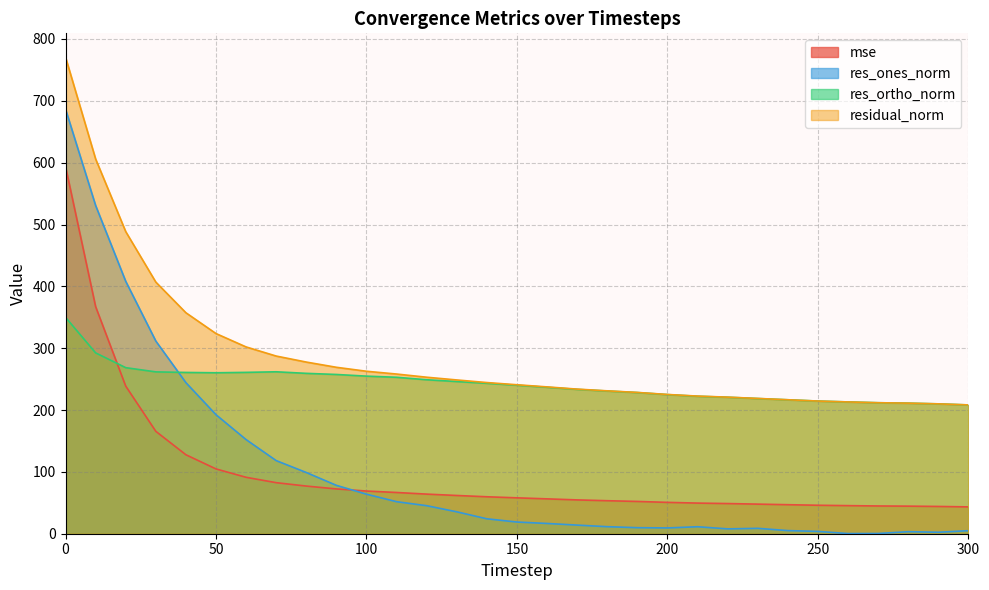

How many lines are shown in the chart?

4